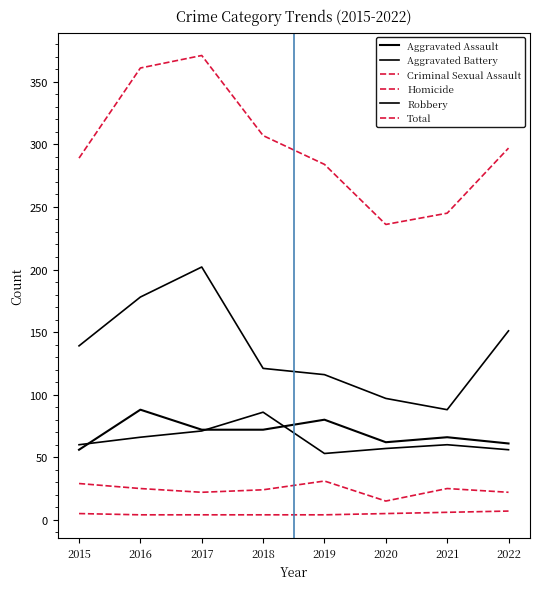

How many series are shown in this chart?

6